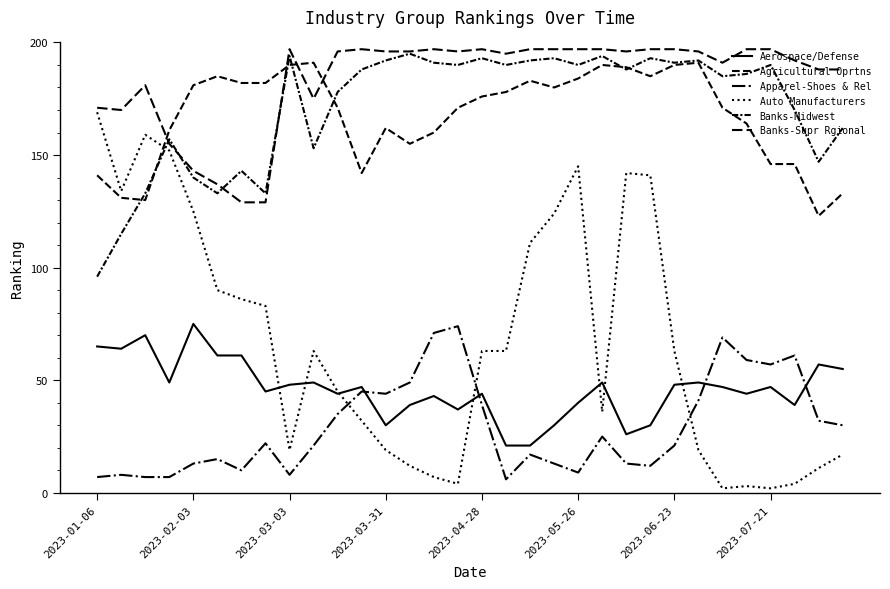

True or false: Aerospace/Defense and Banks-Midwest intersect in this chart.

False